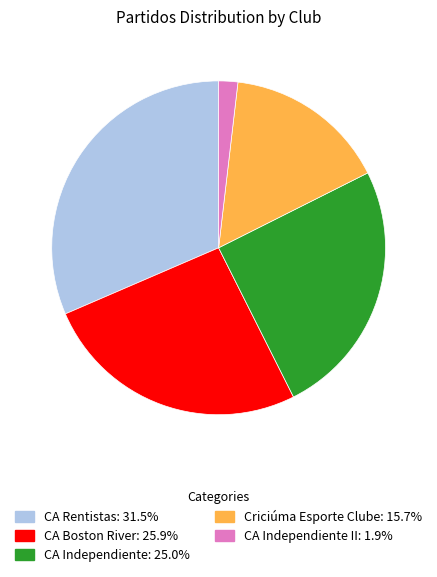

Combined, do CA Boston River: 25.9% and CA Rentistas: 31.5% account for over 50%?

Yes